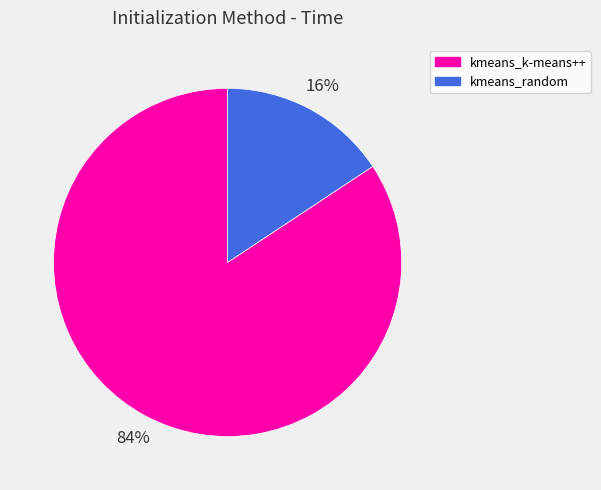

What is the majority slice?

kmeans_k-means++